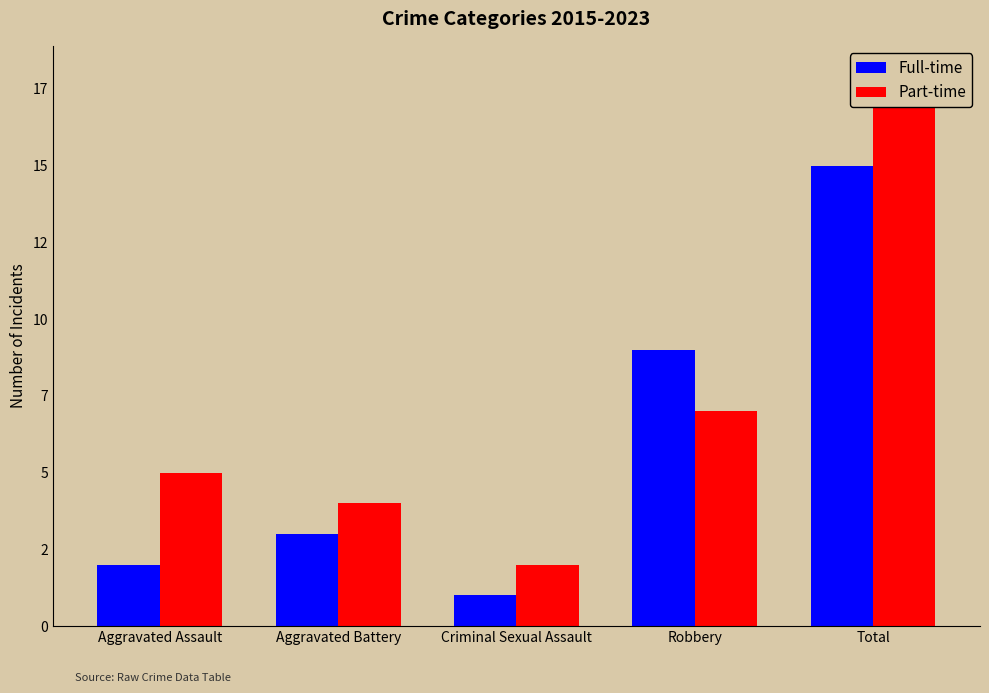

True or false: Full-time has a value of 21 at Total.

False